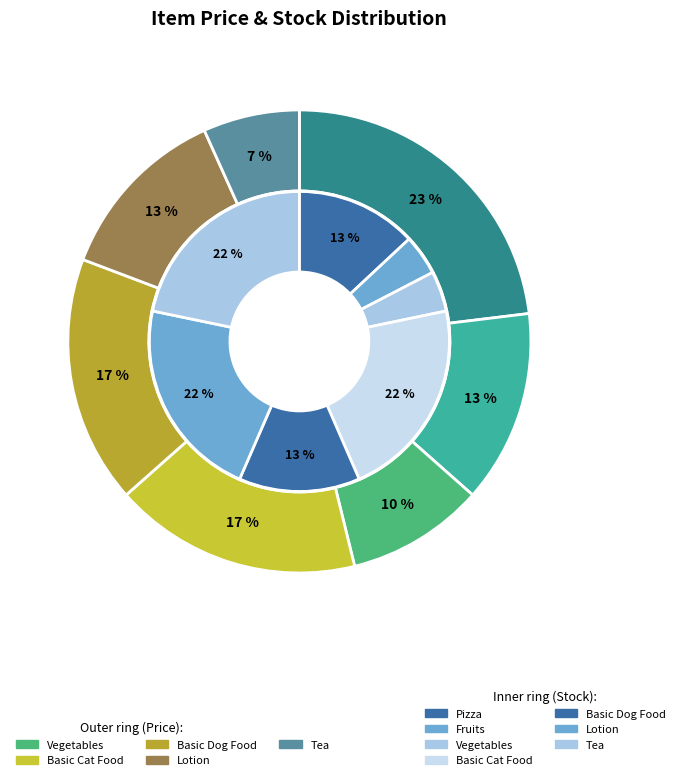

The Basic Dog Food slice represents 26% of the pie. True or false?

False